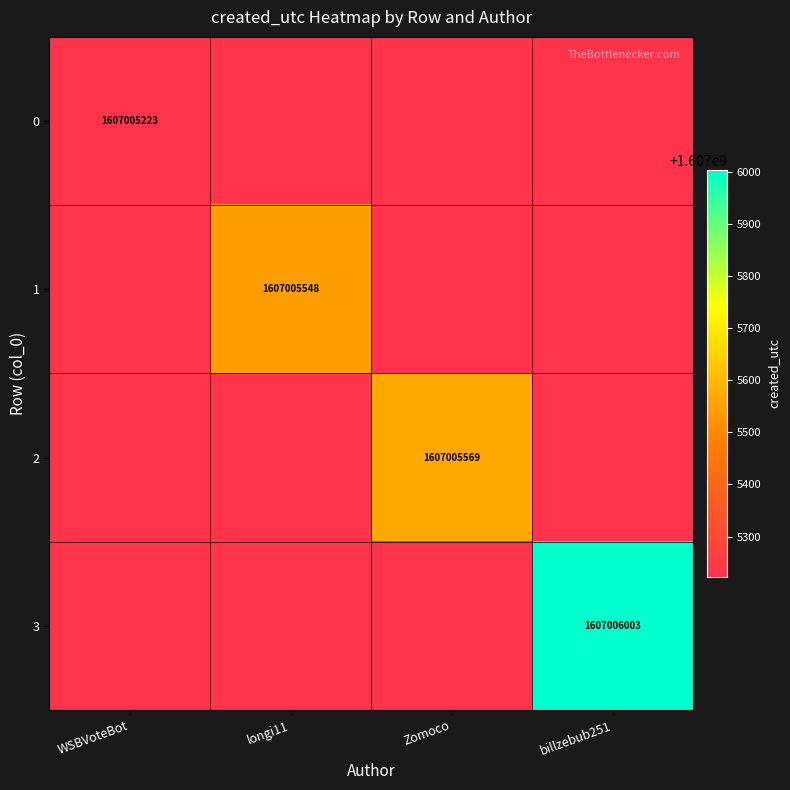

Reading right to left, what are all the values shown in this chart?

WSBVoteBot: 0	0	0	1607005223
longi11: 0	0	1607005548	0
Zomoco: 0	1607005569	0	0
billzebub251: 1607006003	0	0	0